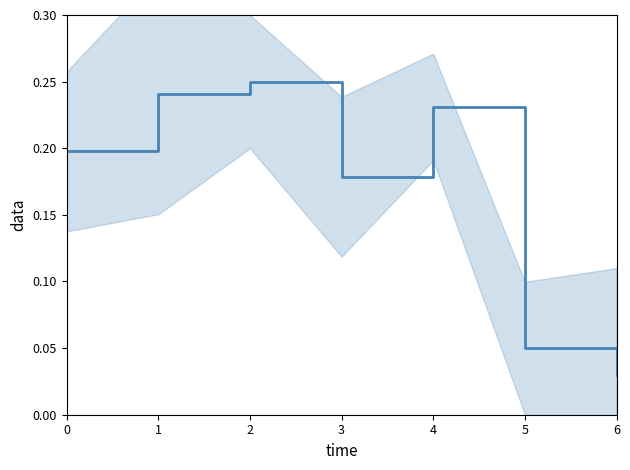

Which has a higher value, 4 or 0?

4